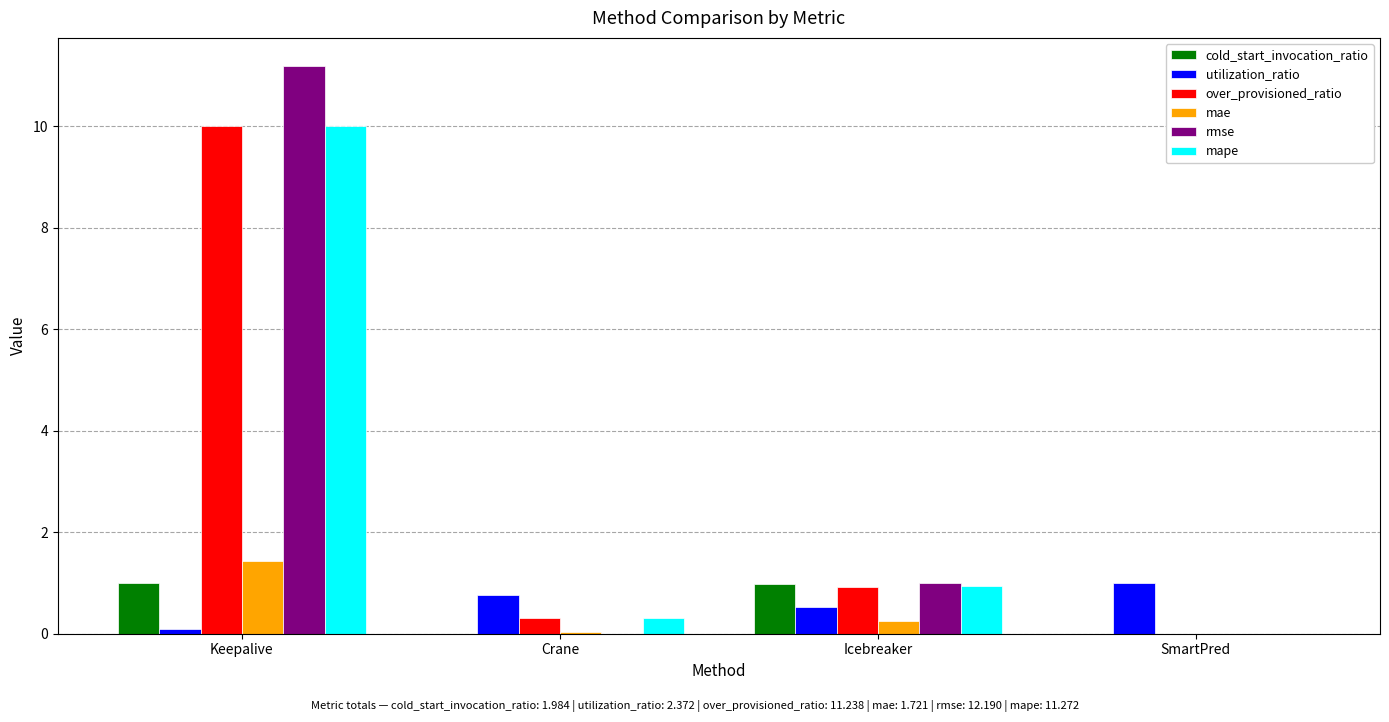

At which category is the sum across all series the highest?

Keepalive